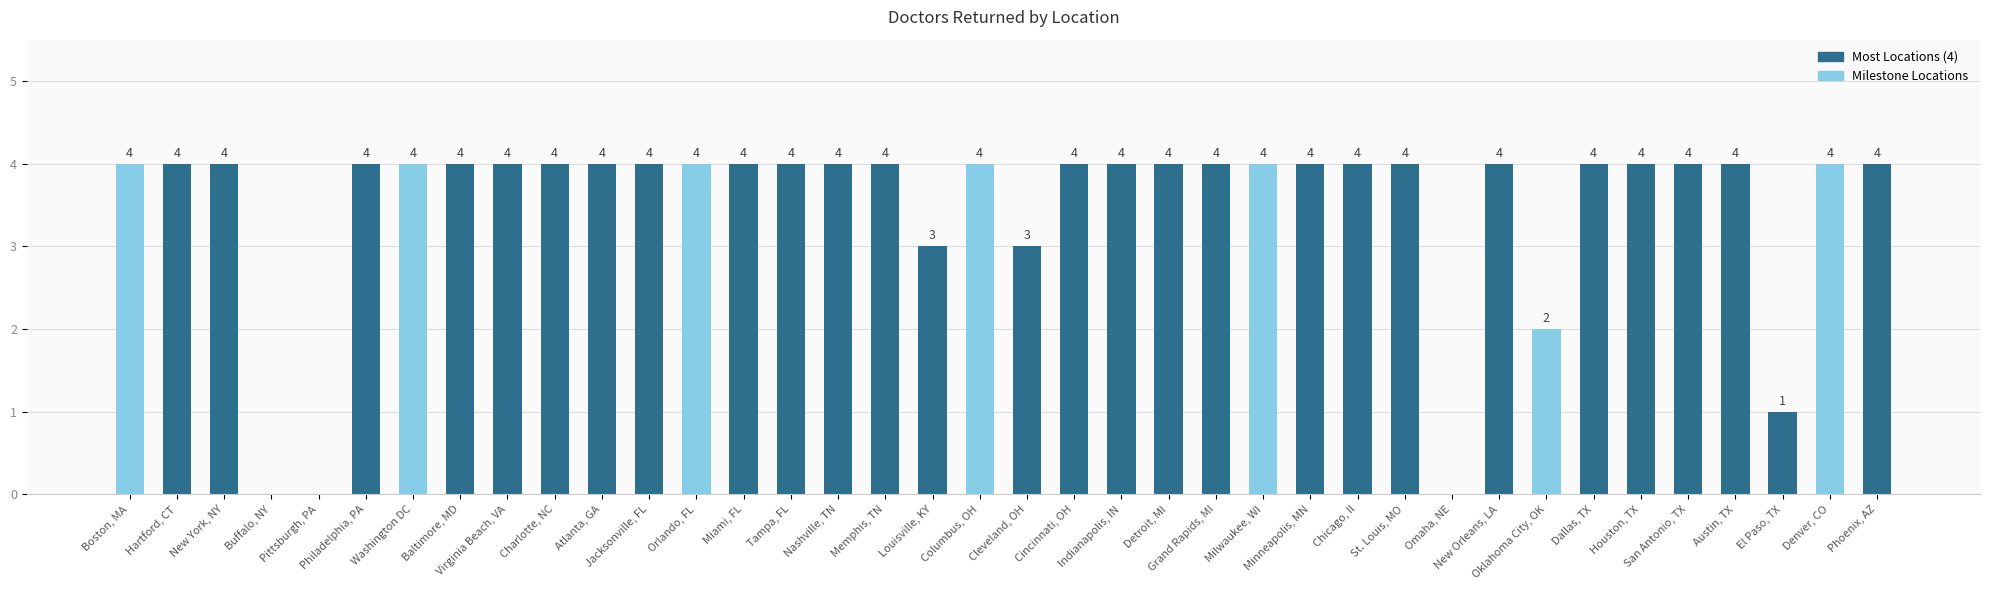

Is it true that the value at St. Louis, MO is 4?

True